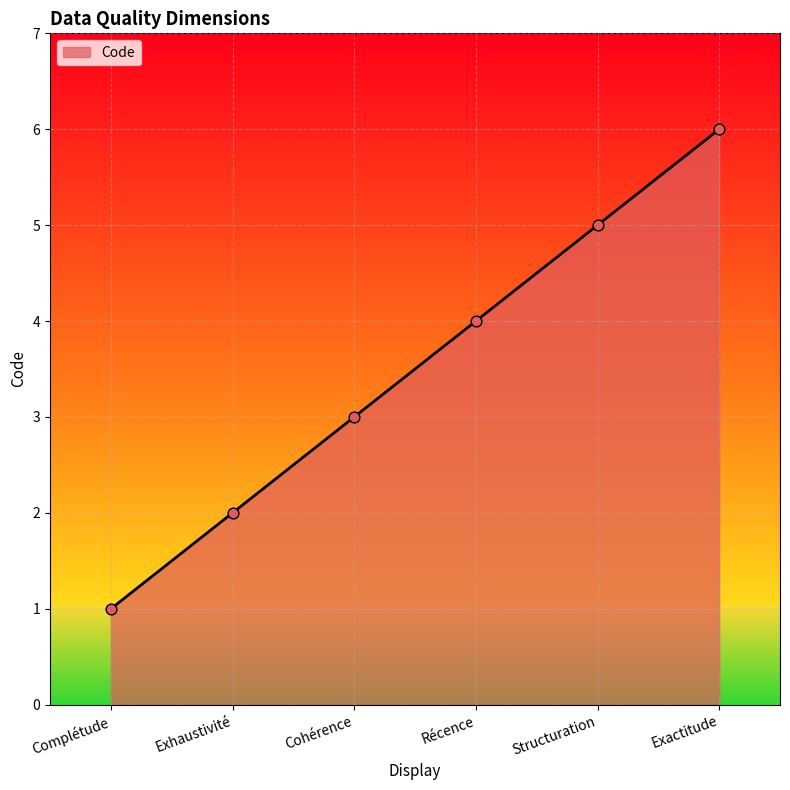

What is the ratio of the value at Cohérence to the value at Structuration?

0.6